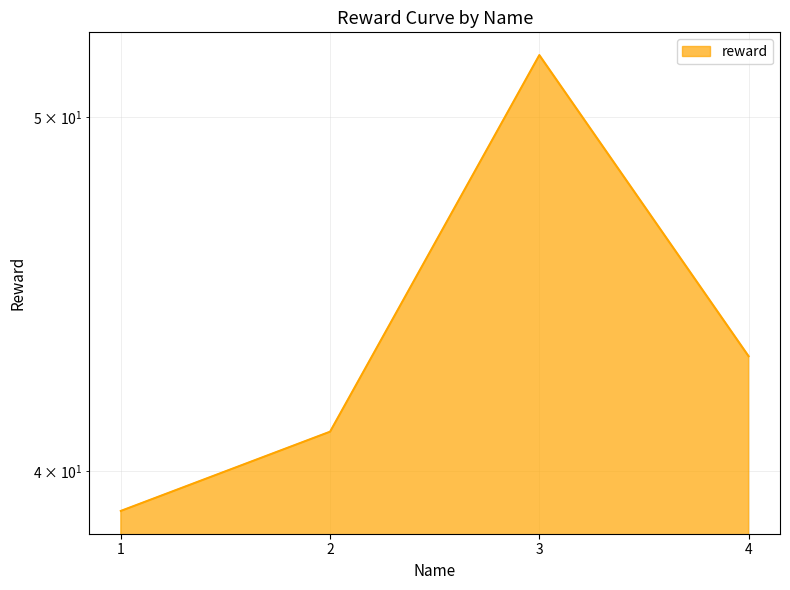

What is the change in value from 1 to 2?

+2